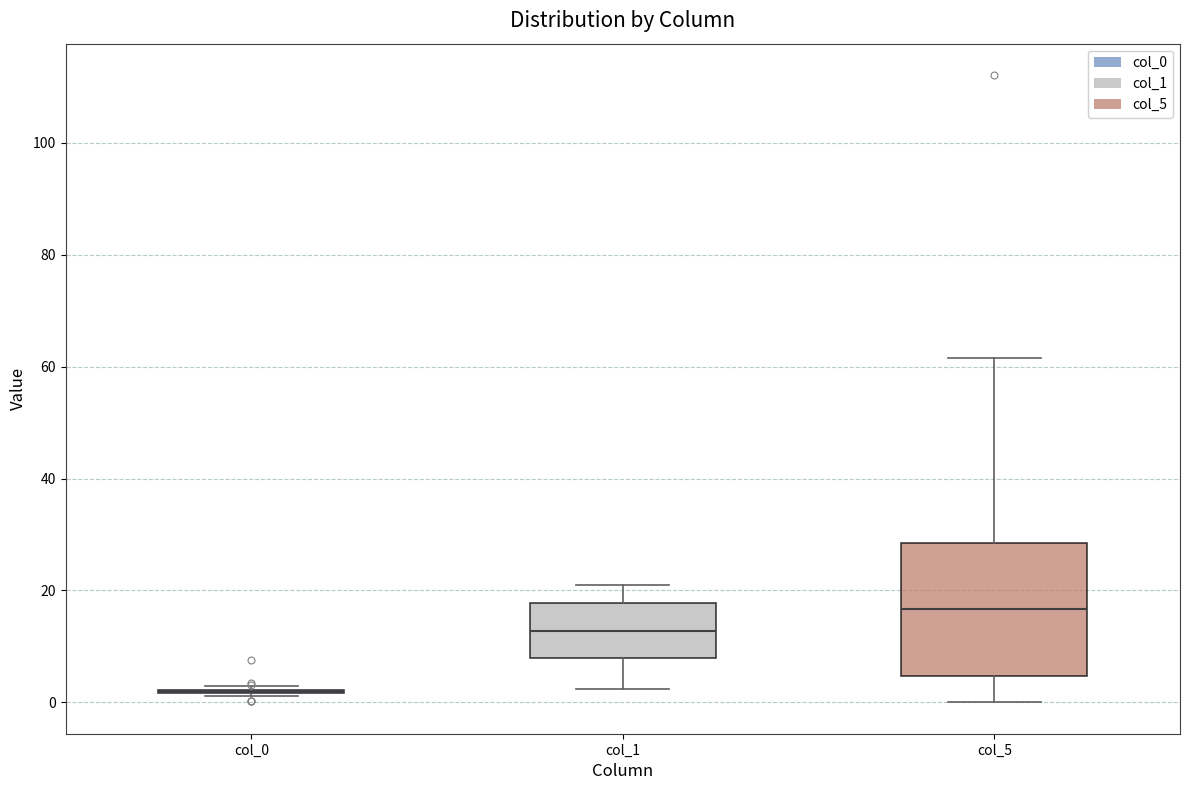

Reading left to right, transcribe this box plot: for each box, give where its median line is, the range the box spans, and where its two whiskers end, as read against the y-axis. The values are not printed on the chart, so give them approximately, as read against the axis.

col_0: box collapsed to a line at 2, whiskers 2 to 4
col_1: median 12, box 8 to 18, whiskers 2 to 20
col_5: median 16, box 4 to 28, whiskers 0 to 62